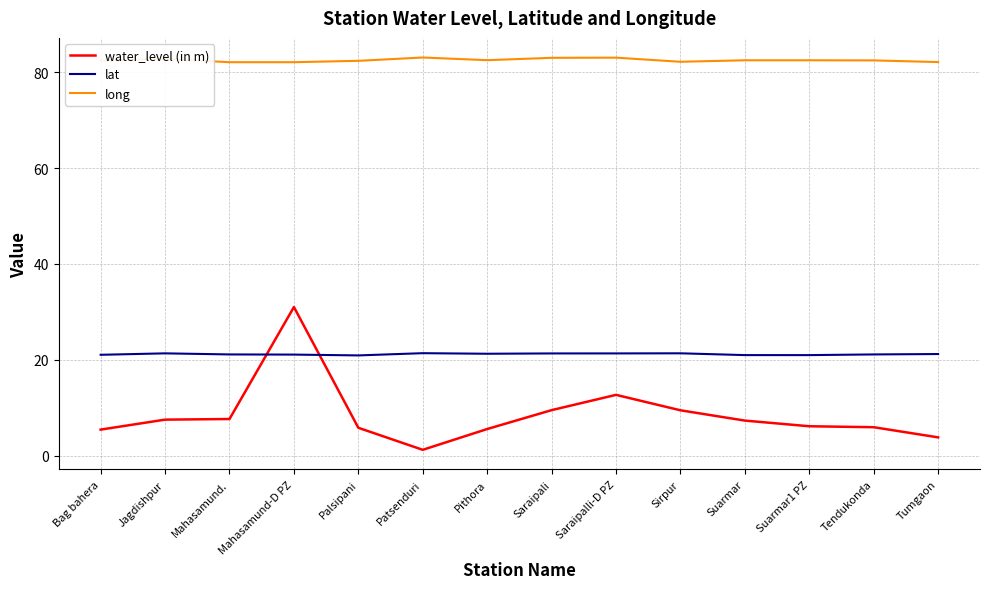

How many lines are shown in the chart?

3